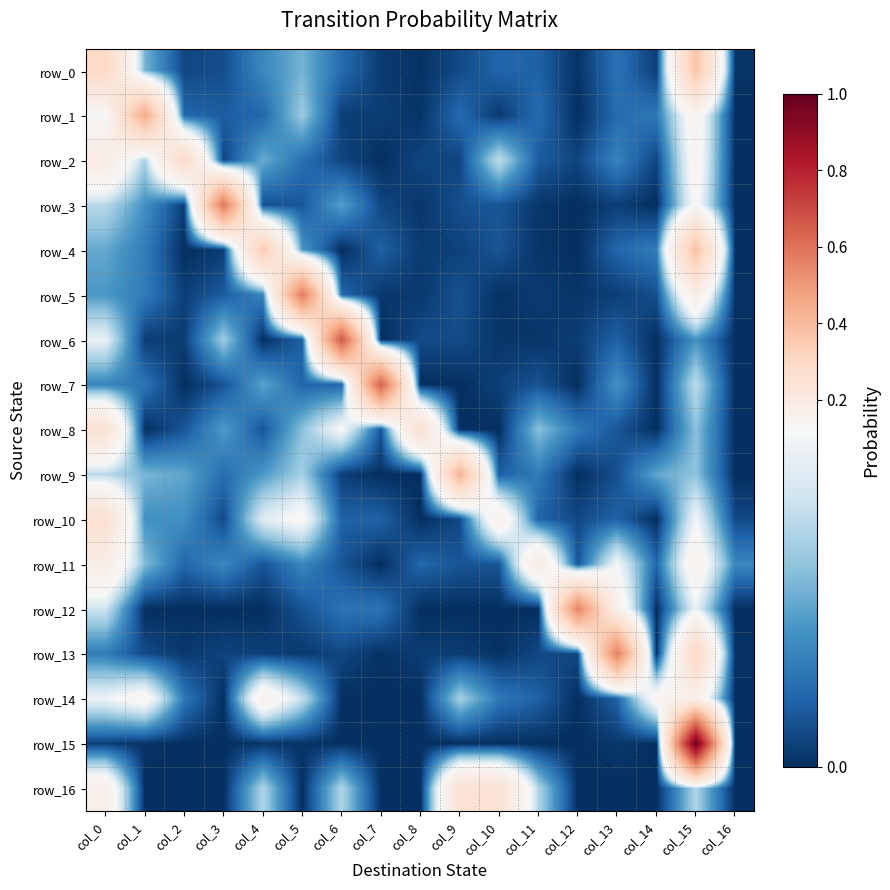

What is the difference between the maximum and minimum values in the row_3 series?

0.6